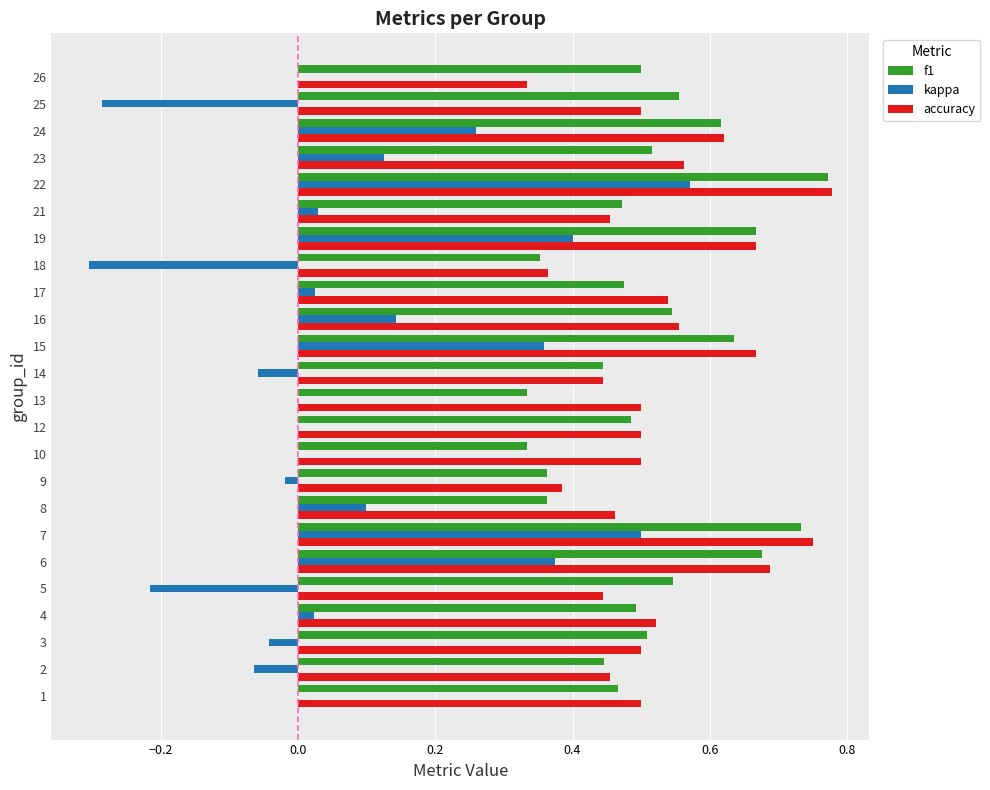

At which category is the sum across all series the highest?

22